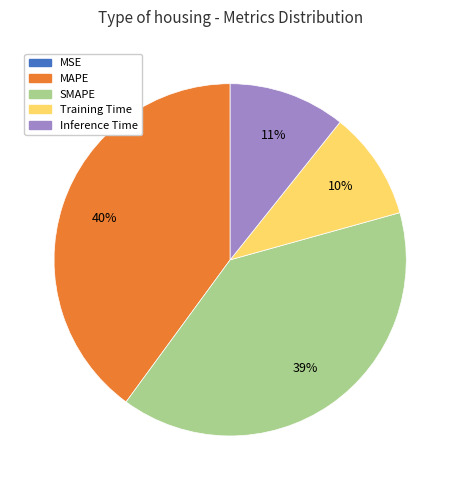

Combined, do MAPE and Inference Time account for over 50%?

Yes